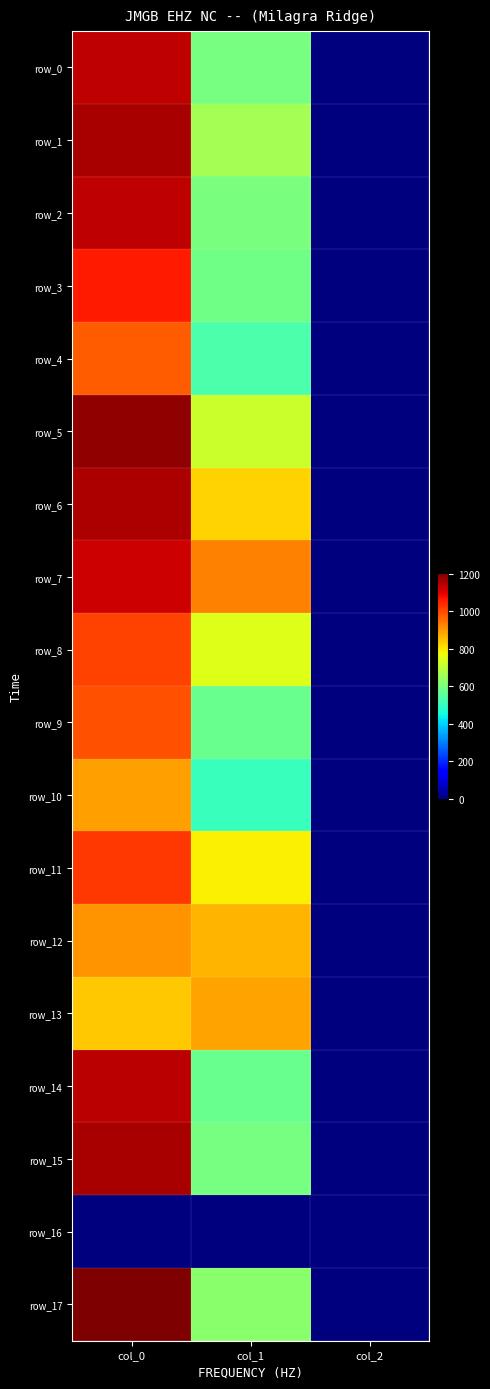

Which series changed the most between col_0 and col_2?

row_17